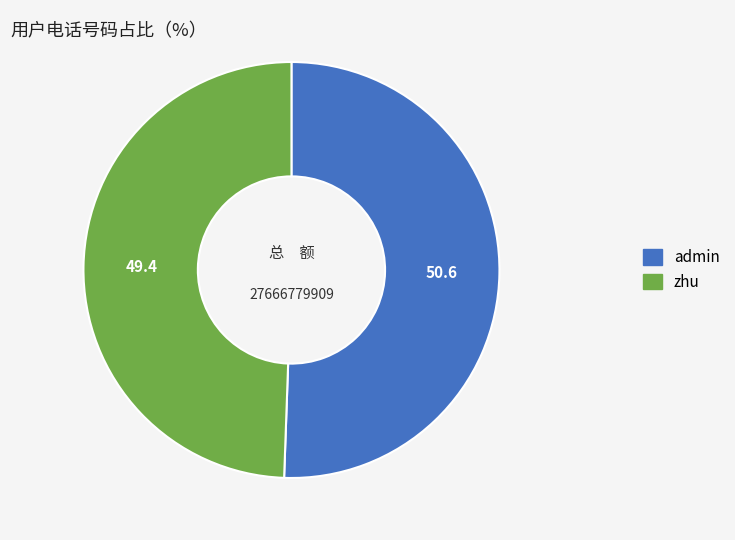

Do admin and zhu together represent more than half of the pie?

Yes